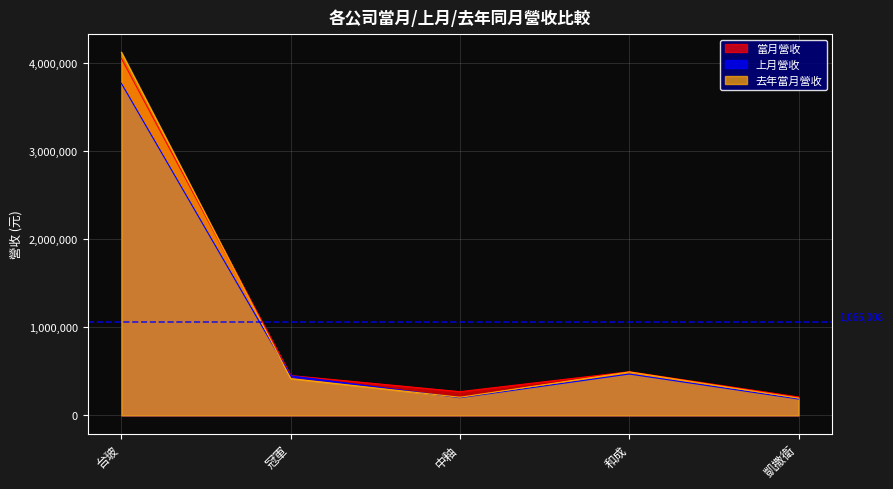

Does the chart display data point markers on the line(s)?

No